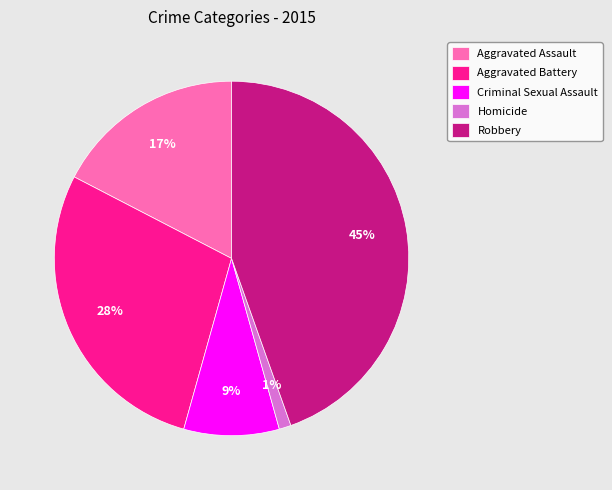

Combined, do Aggravated Battery and Homicide account for over 50%?

No